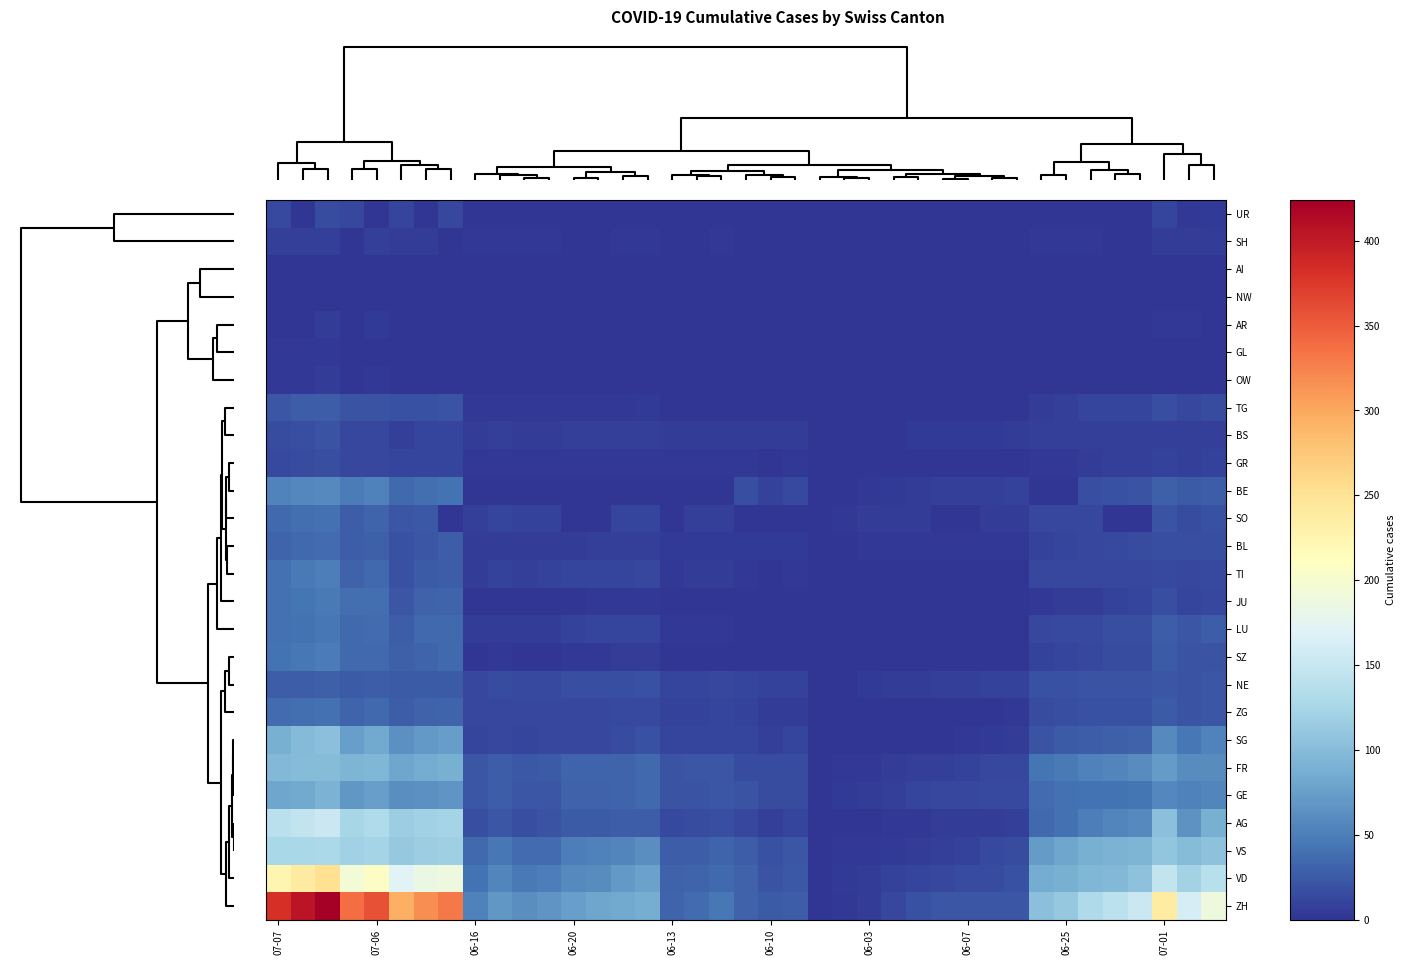

Reading right to left, extract all data points from this chart.

UR: 4	2	10	0	0	1	0	0	0	0	0	0	0	0	0	0	0	0	0	0	0	0	0	0	0	0	0	0	0	0	0	12	0	11	0	12	16	0	14
SH: 5	5	5	0	0	3	3	3	1	1	0	0	0	0	0	0	0	1	1	1	3	0	0	3	3	0	0	3	3	3	3	0	5	5	7	0	8	8	8
AI: 0	0	0	0	0	0	0	0	0	0	0	0	0	0	0	0	0	0	0	0	0	0	0	0	0	0	0	0	0	0	0	0	0	0	0	0	0	0	0
NW: 0	0	0	0	0	0	0	0	0	0	0	0	0	0	0	0	0	0	0	0	0	0	0	0	0	0	0	0	0	0	0	0	0	0	0	0	1	1	0
AR: 0	2	3	0	0	1	1	0	0	0	0	0	0	0	0	0	0	0	0	0	0	0	0	0	0	0	0	0	0	0	0	0	0	0	4	0	5	0	0
GL: 1	1	1	0	0	1	1	1	0	0	0	0	0	0	0	0	0	0	0	0	0	0	0	0	0	0	0	0	0	0	0	0	1	1	1	0	3	2	2
OW: 1	1	1	0	0	0	0	0	0	0	0	0	0	0	0	0	0	0	0	0	0	0	0	0	0	0	0	0	0	0	0	1	1	1	2	1	5	2	2
TG: 15	12	18	11	10	10	8	6	1	1	0	0	0	0	0	0	0	1	1	1	1	1	1	4	3	2	2	2	2	2	2	20	19	19	21	21	27	27	23
BS: 7	7	7	7	7	7	7	7	5	4	4	4	4	1	1	0	0	5	5	5	5	5	5	7	7	7	7	6	6	7	5	11	10	8	12	12	21	18	15
GR: 9	8	9	7	7	5	3	3	1	1	1	1	1	1	1	0	0	2	1	2	2	2	2	3	3	2	2	2	2	2	2	11	11	10	13	12	18	16	14
BE: 27	25	29	21	19	18	0	0	9	8	8	8	6	4	2	1	0	14	9	17	0	0	0	0	0	0	0	0	0	0	0	43	39	35	52	49	59	57	53
SO: 19	16	21	0	0	13	13	12	6	6	0	0	6	6	5	3	0	0	0	0	8	8	0	11	11	0	0	9	9	11	8	0	24	23	32	28	41	39	35
BL: 17	17	18	16	14	12	10	9	3	3	3	3	3	2	2	1	1	4	4	4	4	4	4	7	7	7	6	5	5	5	5	27	23	19	29	27	38	35	32
TI: 14	13	14	12	12	12	12	12	1	1	1	1	1	1	0	0	0	2	1	2	6	6	3	12	11	10	10	9	8	9	6	27	26	19	36	31	50	48	40
JU: 12	11	17	11	9	6	5	3	0	0	0	0	0	0	0	0	0	0	0	0	1	1	1	3	3	3	1	1	1	1	1	33	30	22	39	39	47	44	41
LU: 27	23	28	18	17	14	14	12	1	1	1	1	0	0	0	0	0	1	1	1	3	3	2	11	10	10	9	6	5	6	5	36	35	28	37	36	46	42	40
SZ: 21	21	25	16	16	13	10	9	0	0	0	0	0	0	0	0	0	1	0	1	1	1	1	6	6	2	2	1	1	2	1	35	32	29	35	35	49	46	42
NE: 23	21	23	20	20	20	19	19	9	9	7	7	6	5	4	1	0	9	9	10	12	11	11	19	18	18	17	14	14	16	13	26	26	25	27	26	29	27	27
ZG: 23	21	25	19	19	19	17	16	3	1	0	0	0	0	0	0	0	5	5	9	11	9	9	14	14	13	13	13	13	13	12	33	31	27	36	33	41	39	38
SG: 54	46	58	30	29	27	25	21	5	4	2	1	1	0	0	0	0	10	8	10	11	10	10	19	16	13	13	12	11	12	11	73	70	64	83	76	104	98	89
FR: 61	61	72	61	56	52	47	44	13	13	9	7	7	5	3	2	0	16	15	16	22	22	20	36	32	32	32	26	24	27	23	88	85	80	95	93	101	100	97
GE: 56	52	57	44	43	43	40	38	14	14	13	13	10	8	6	4	1	16	16	20	22	20	20	36	32	31	31	23	23	27	22	67	64	62	76	69	92	84	80
AG: 88	65	103	59	55	50	40	35	7	5	5	5	3	3	1	0	0	10	7	13	17	16	14	28	28	26	26	21	18	23	18	123	120	116	132	125	153	147	140
VS: 105	101	108	93	92	88	80	72	15	14	9	7	6	4	2	2	1	23	19	27	32	27	27	62	56	52	50	38	37	46	36	118	116	112	123	120	128	126	126
VD: 138	121	147	105	97	95	89	86	19	16	15	13	11	9	6	4	0	24	20	31	35	32	31	77	71	60	58	50	48	56	43	188	185	172	208	195	252	240	224
ZH: 190	162	238	153	142	130	111	103	23	23	23	23	19	13	5	2	0	28	26	30	45	38	33	87	83	80	75	67	62	68	52	330	317	294	357	338	424	405	382